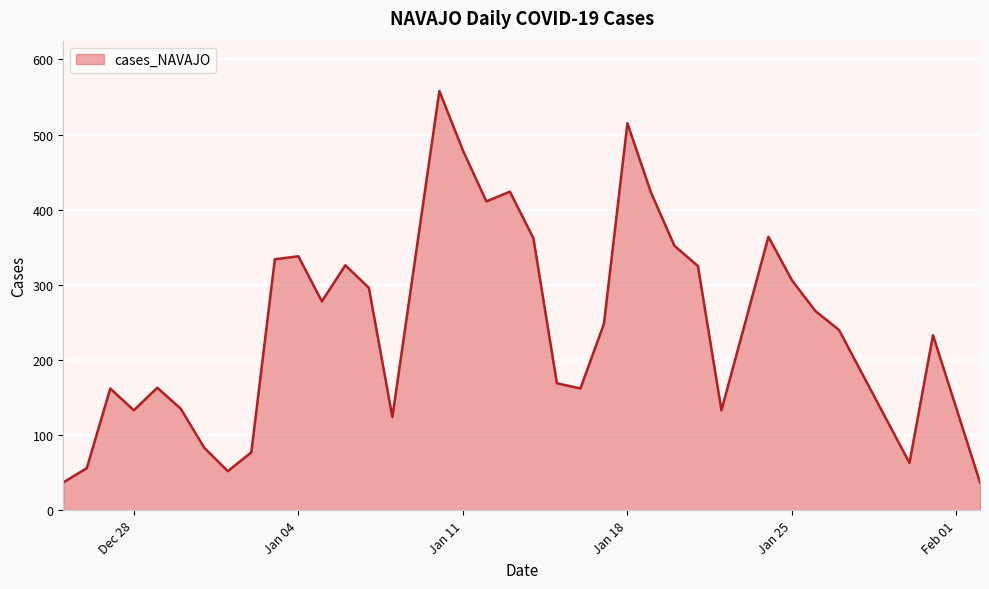

What is the minimum value shown in the chart?

37